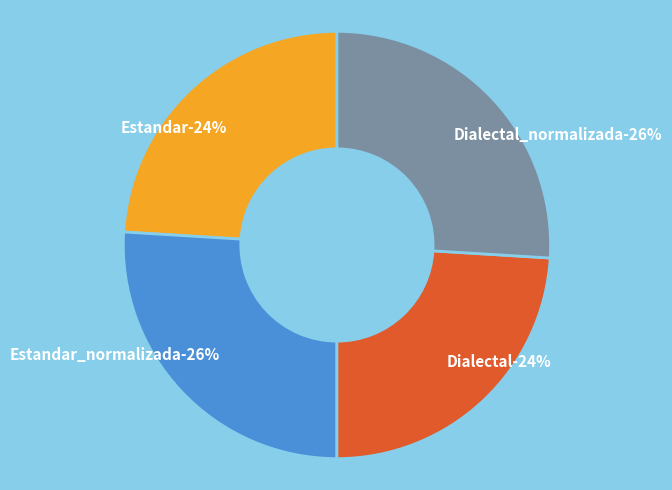

True or false: Dialectal_normalizada accounts for 20% of the total.

False